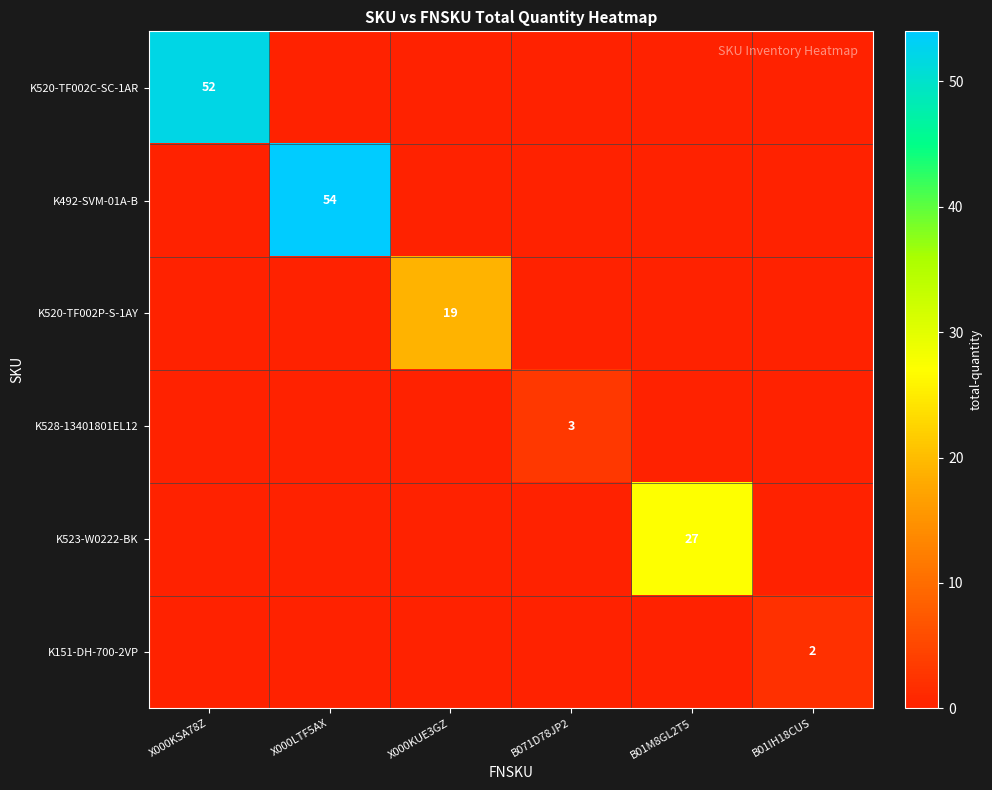

True or false: K492-SVM-01A-B has a value of 54 at X000LTF5AX.

True